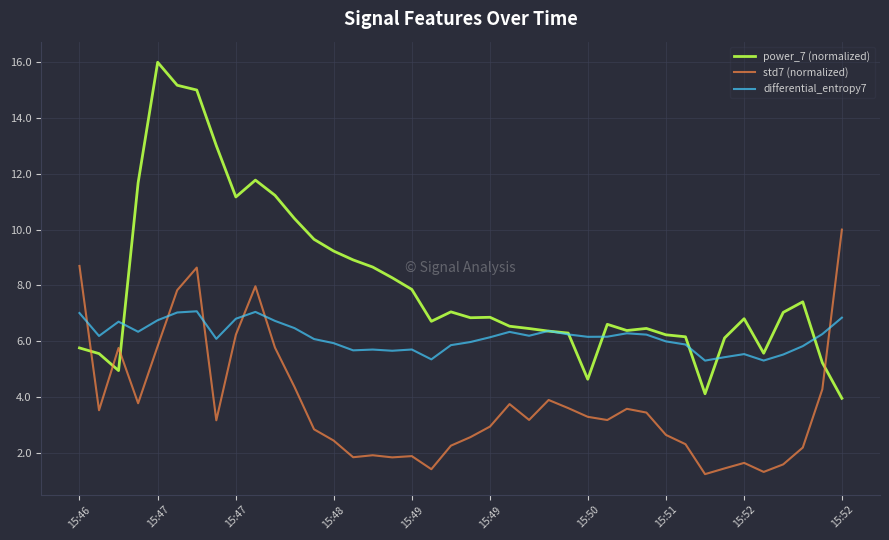

Which series has the widest spread of values?

power_7 (normalized)